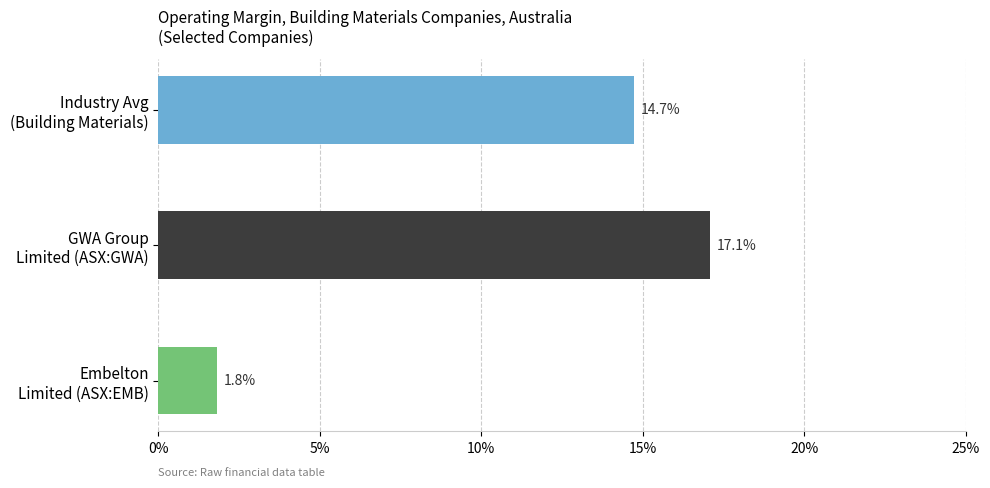

How many bars are there in total?

3